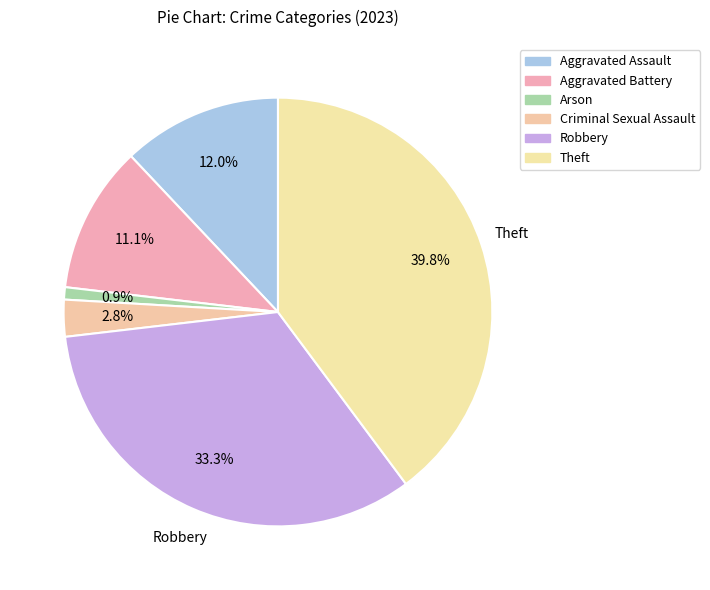

Which slice is the largest?

Theft